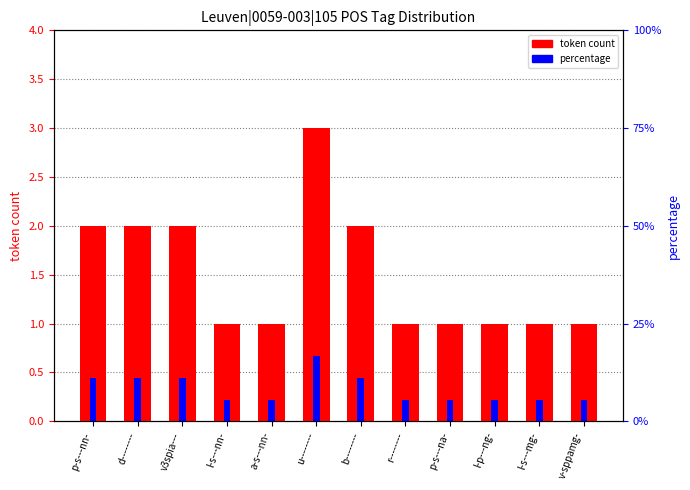

Which series has the largest total across all categories?

percentage